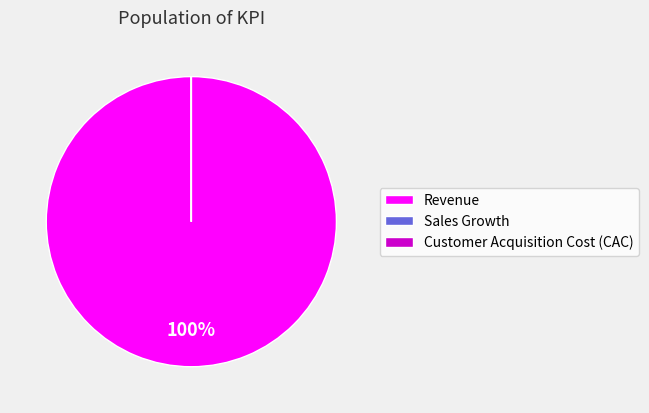

Is there a majority slice in this chart?

Yes